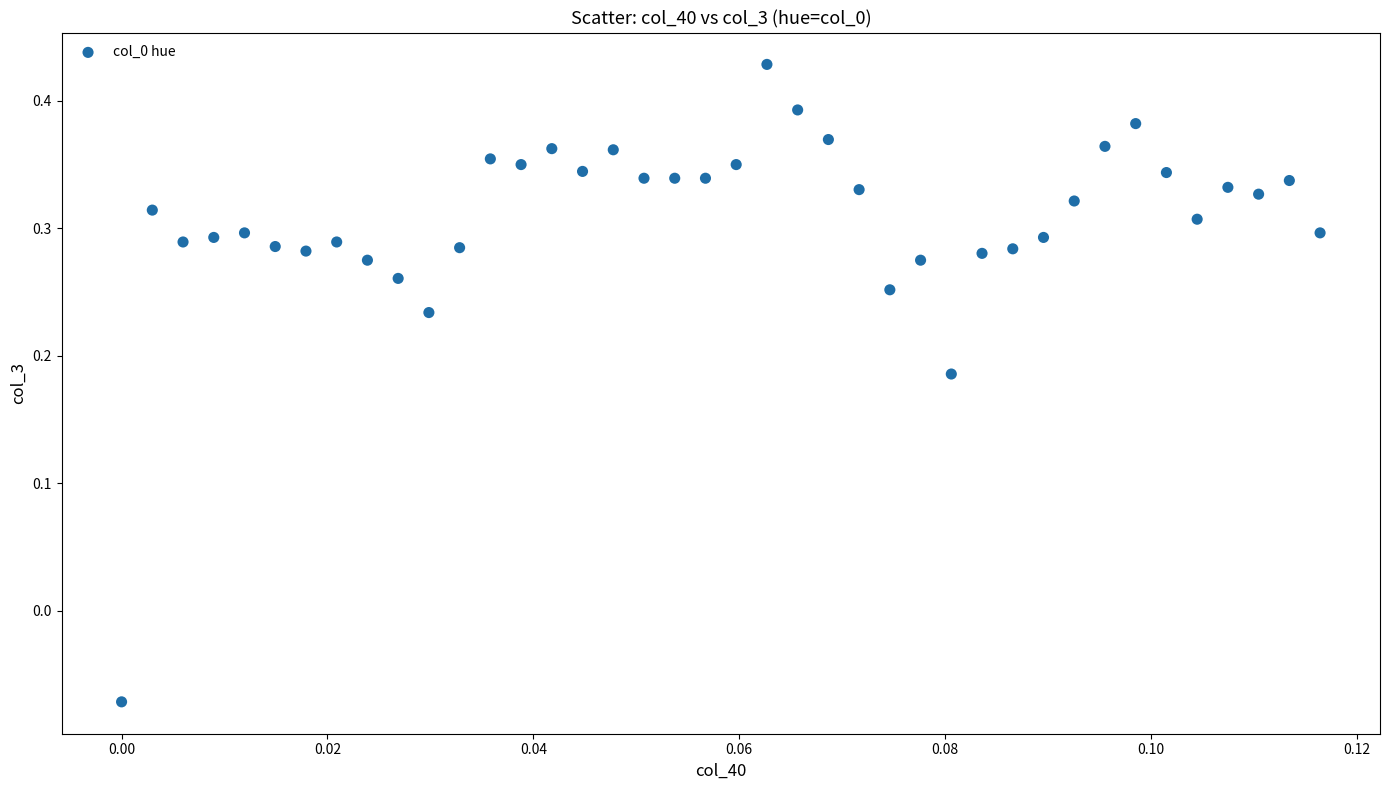

What is the range of Y values (max minus min)?

0.5